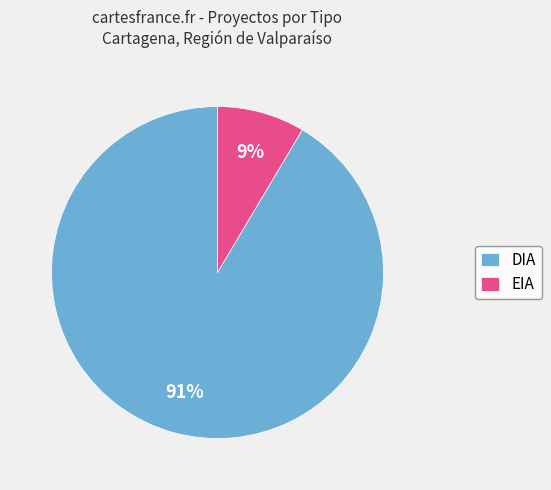

How many segments does this pie chart have?

2